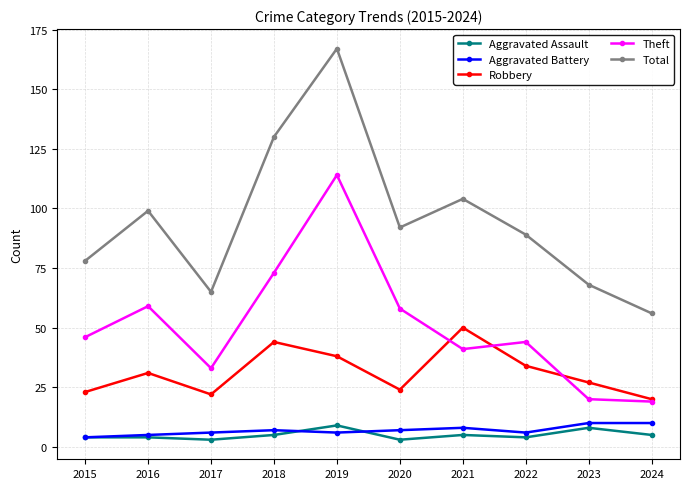

What is the sum of the Total values at 2018 and 2016?

229